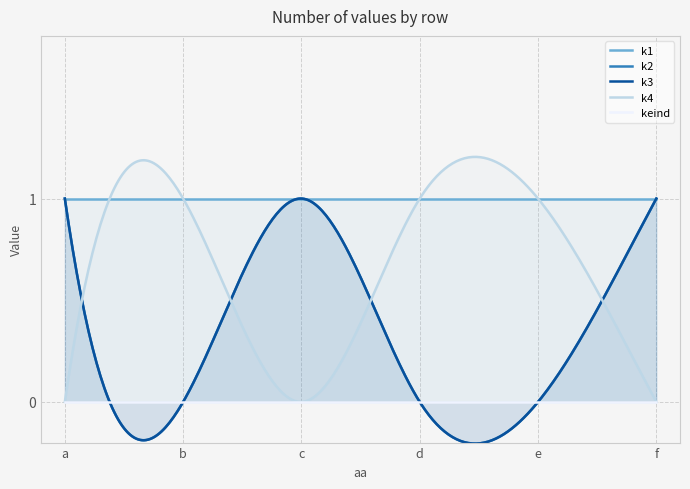

What are all the series names shown in the legend?

k1, k2, k3, k4, keind